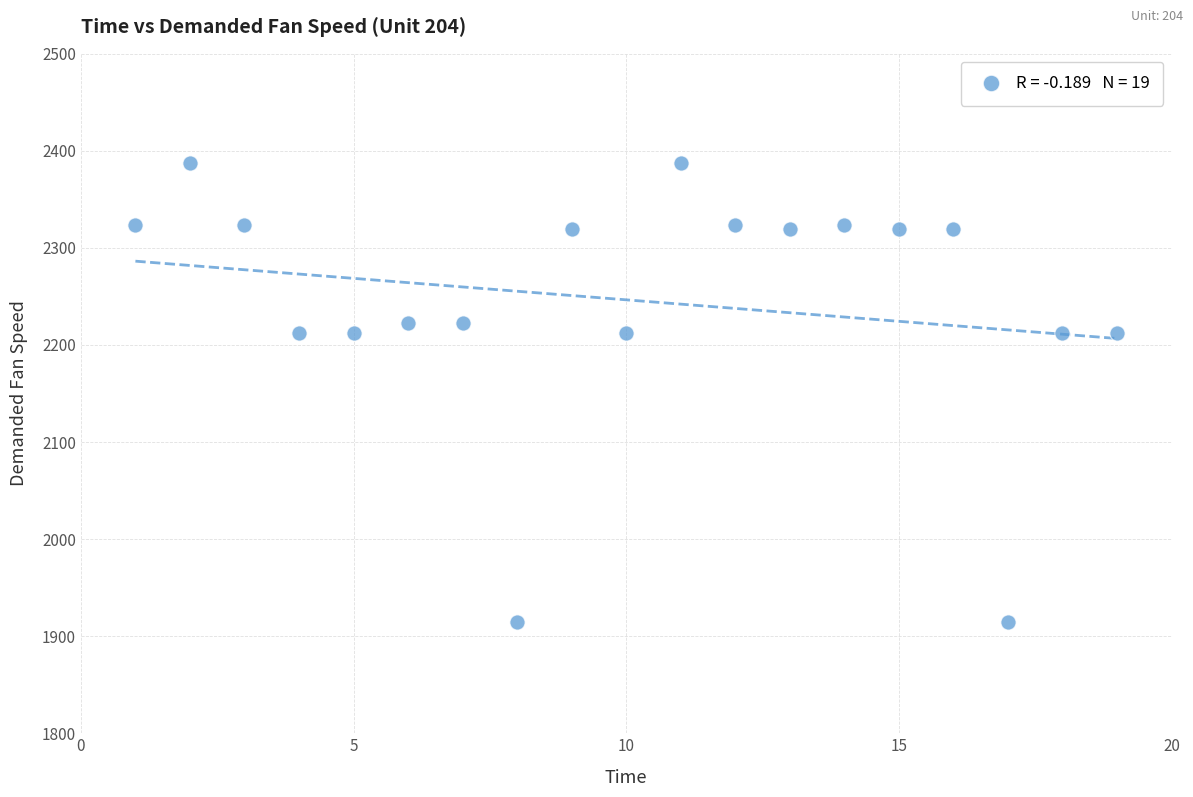

What is the range of X values (max minus min)?

18